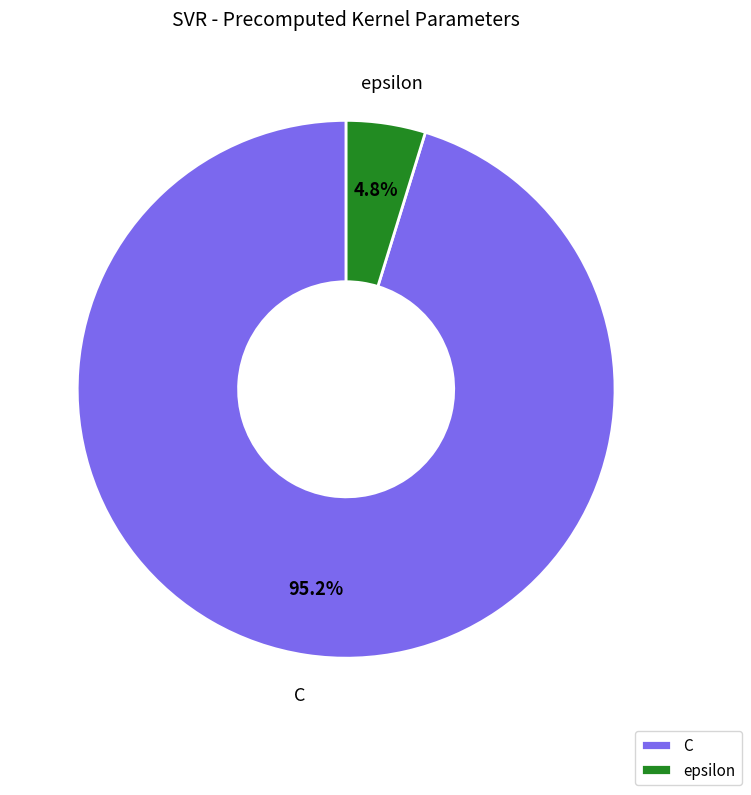

Between epsilon and C, which is larger?

C